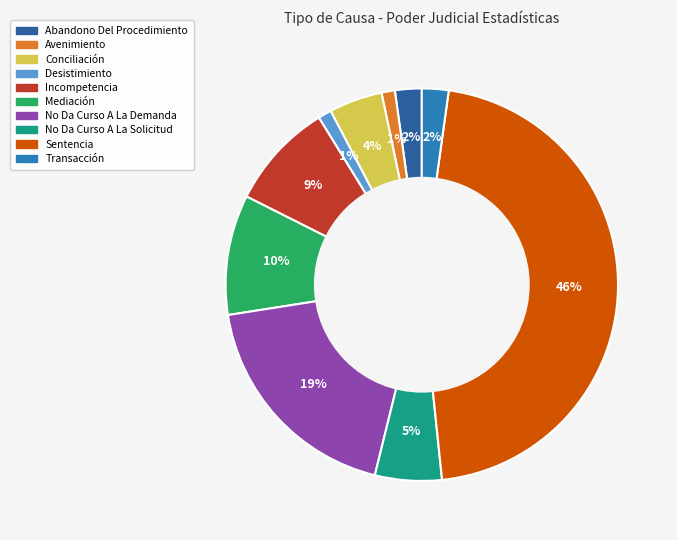

Is there any slice that represents more than half of the pie?

No